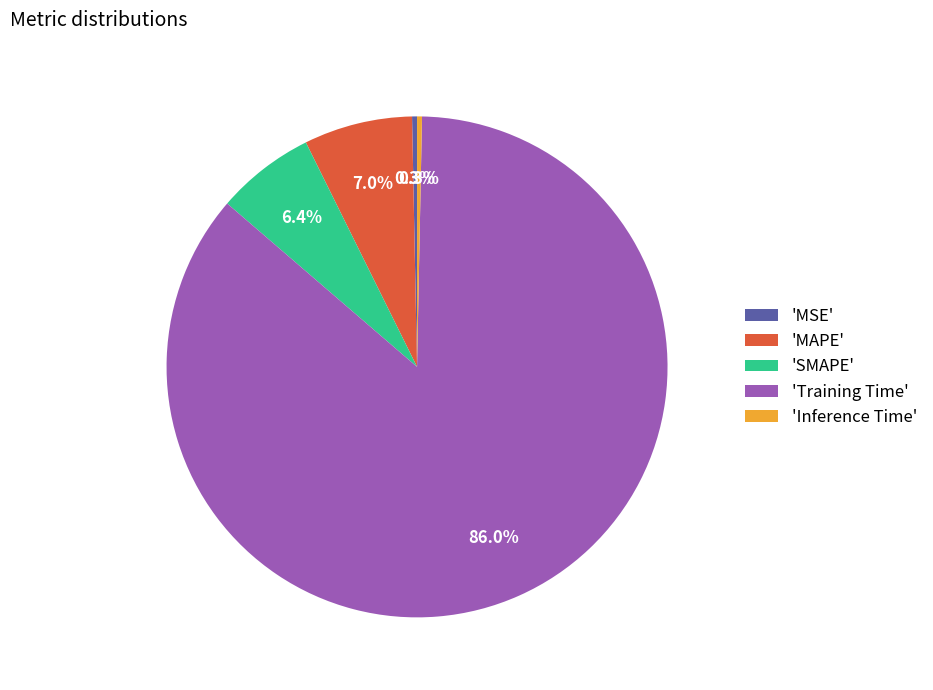

Which slice is the largest?

'Training Time'